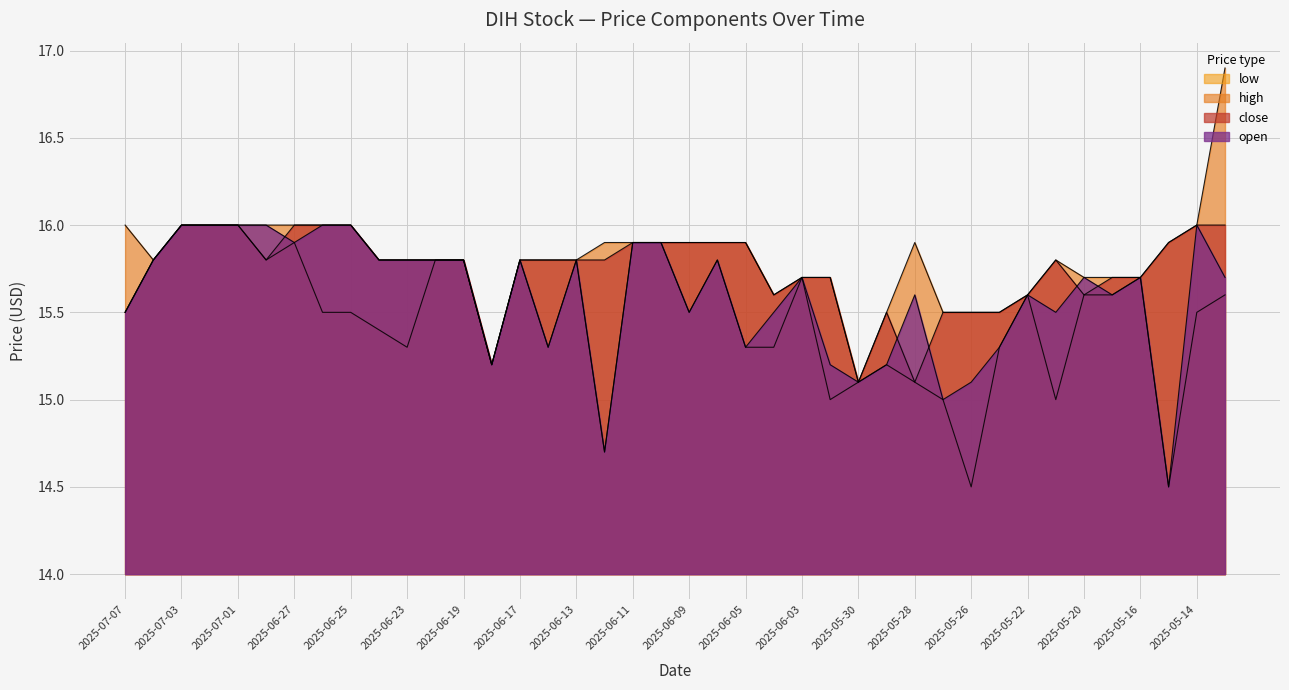

Which series has the largest total across all categories?

high